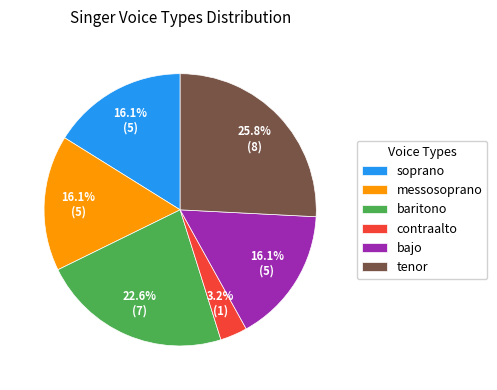

Which category has the smallest portion of the pie?

contraalto